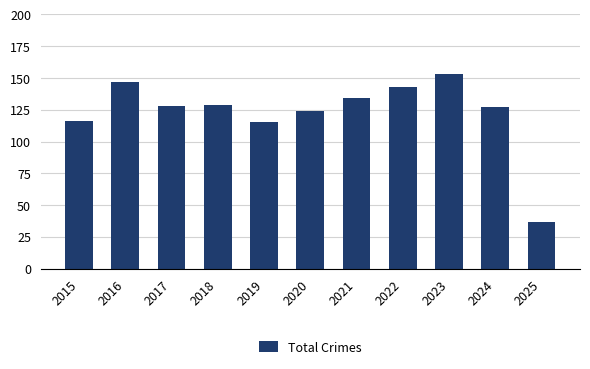

What is the smallest value displayed?

37